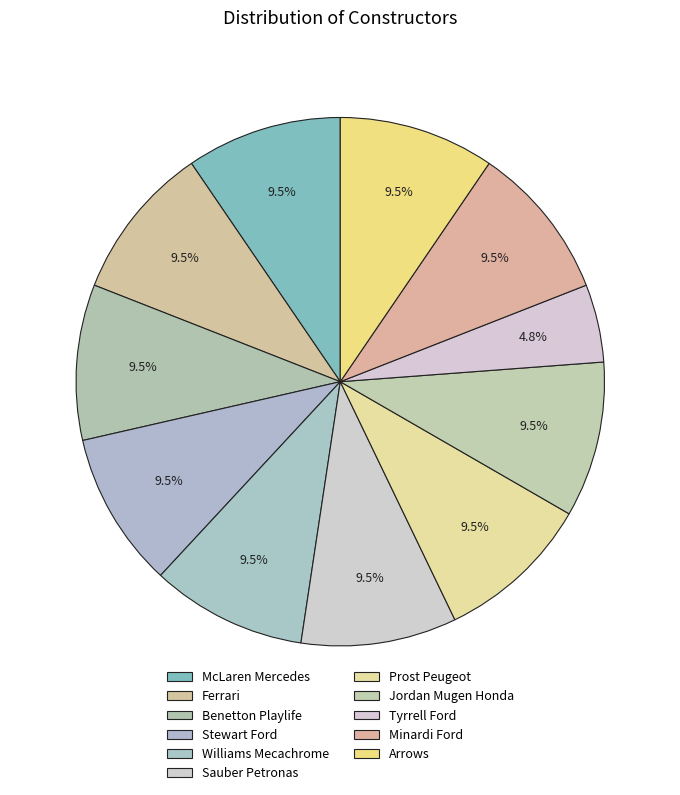

Combined, what portion of the pie is Stewart Ford and McLaren Mercedes?

19.0%